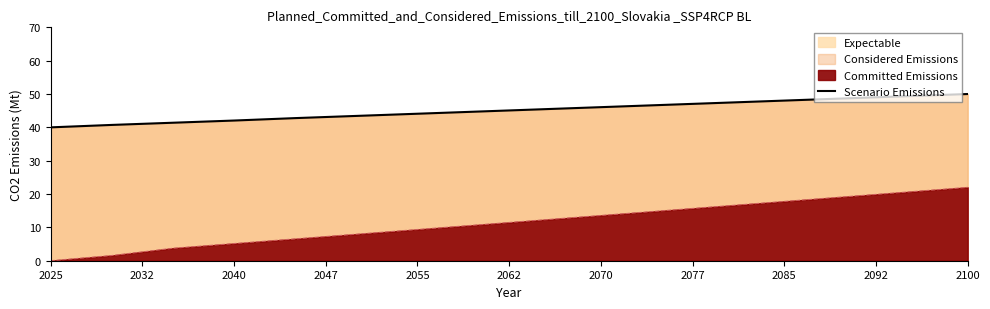

What is the sum of all values?

720.8